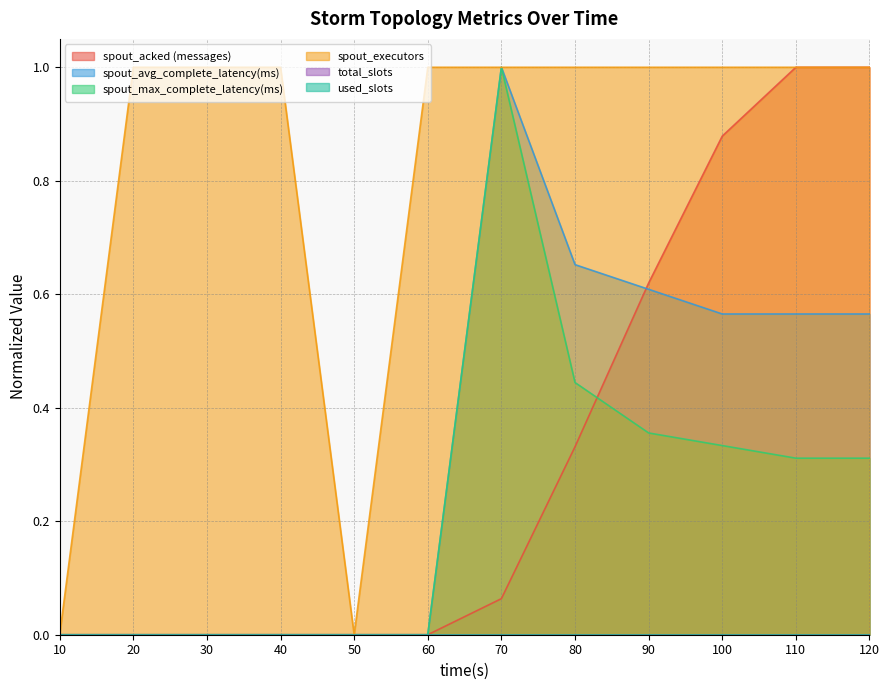

Between 60 and 90, which is larger?

90